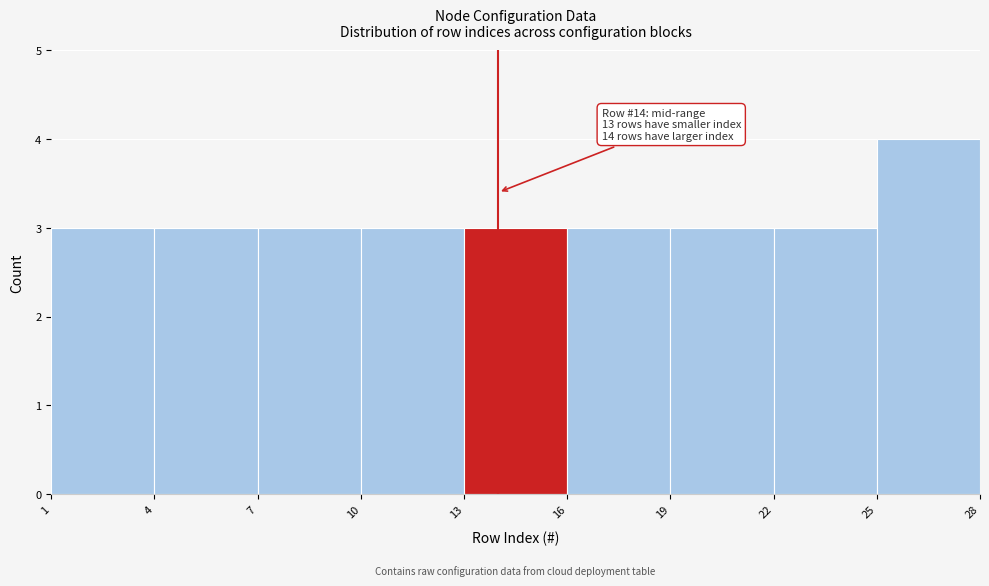

Which range on the x-axis has the tallest bar?

25 to 28